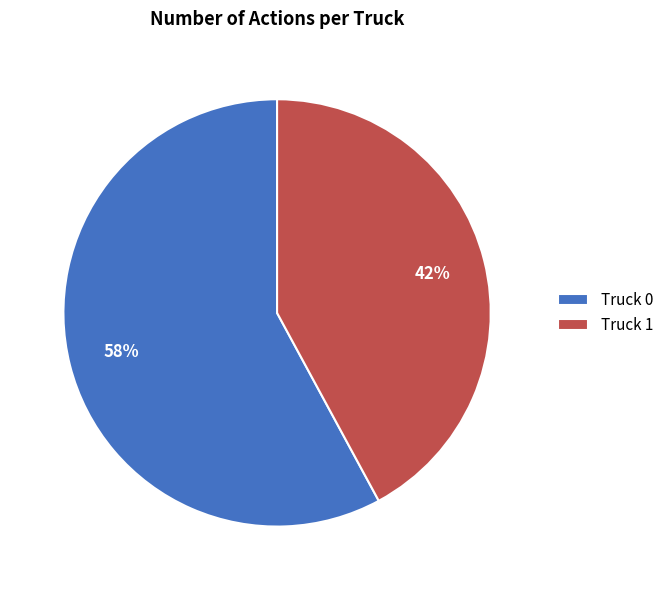

Is it true that Truck 1 is 28% of the pie?

False